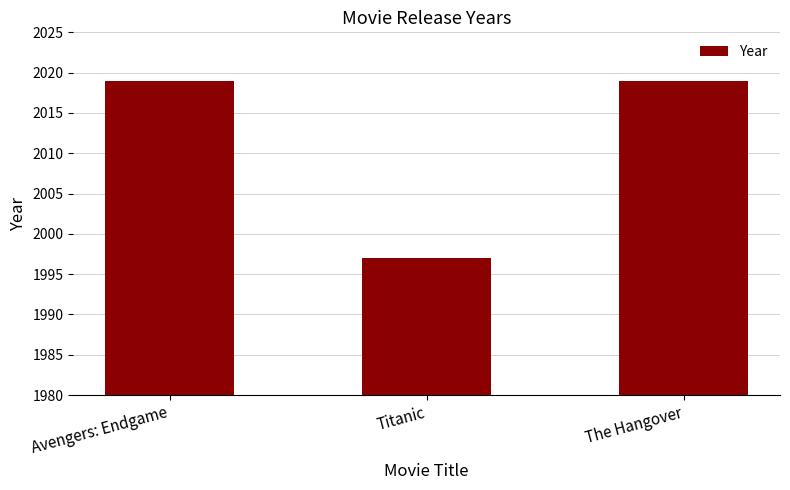

Does the chart contain any negative values?

No